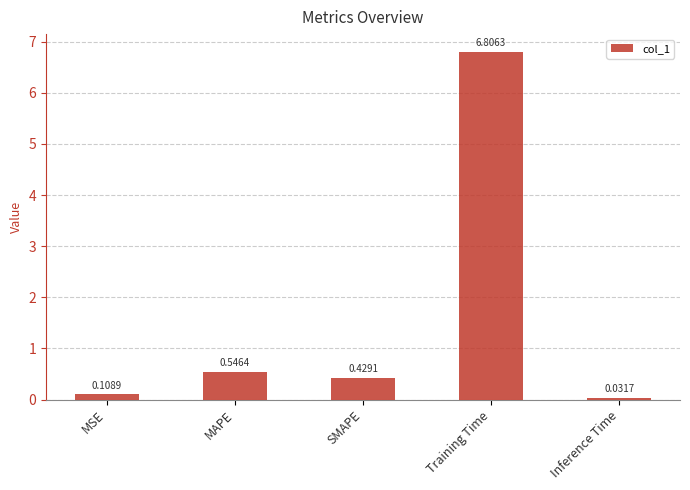

What is the average value?

1.6